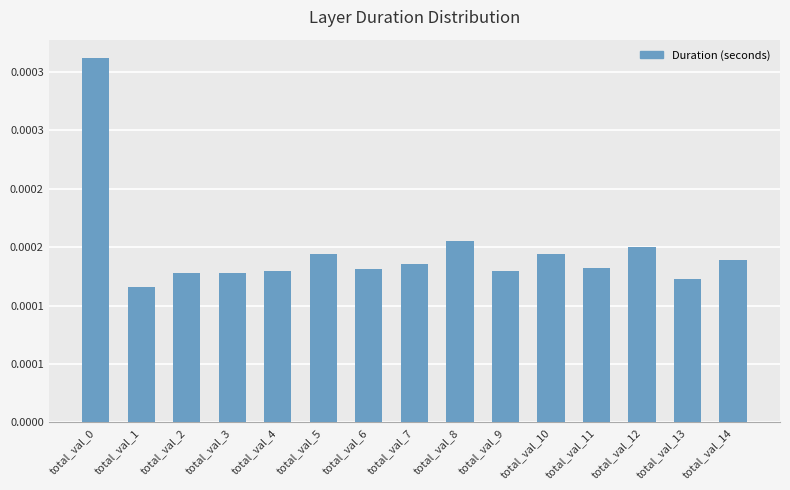

Count the values in the range 0 to 1.

15